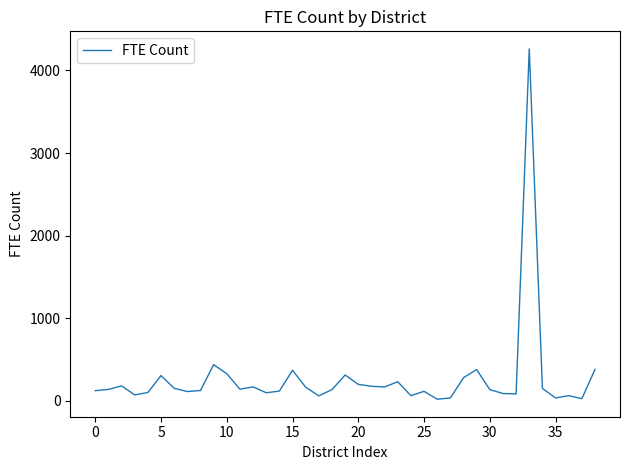

What is the difference between the maximum and minimum values?

4240.9